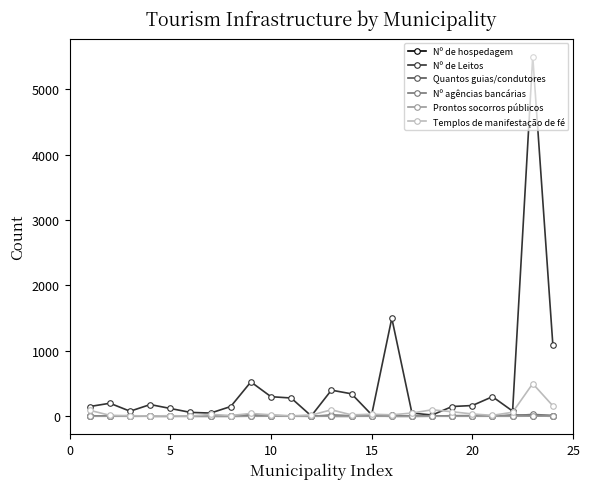

What is the maximum value for Templos de manifestação de fé?

500